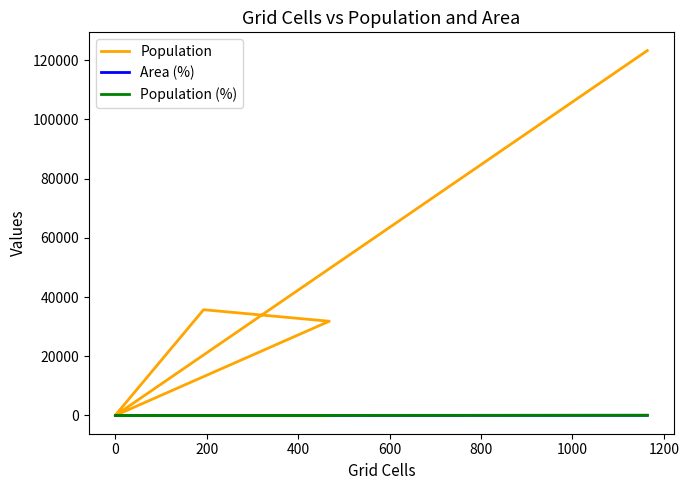

True or false: Population (%) and Population intersect in this chart.

False